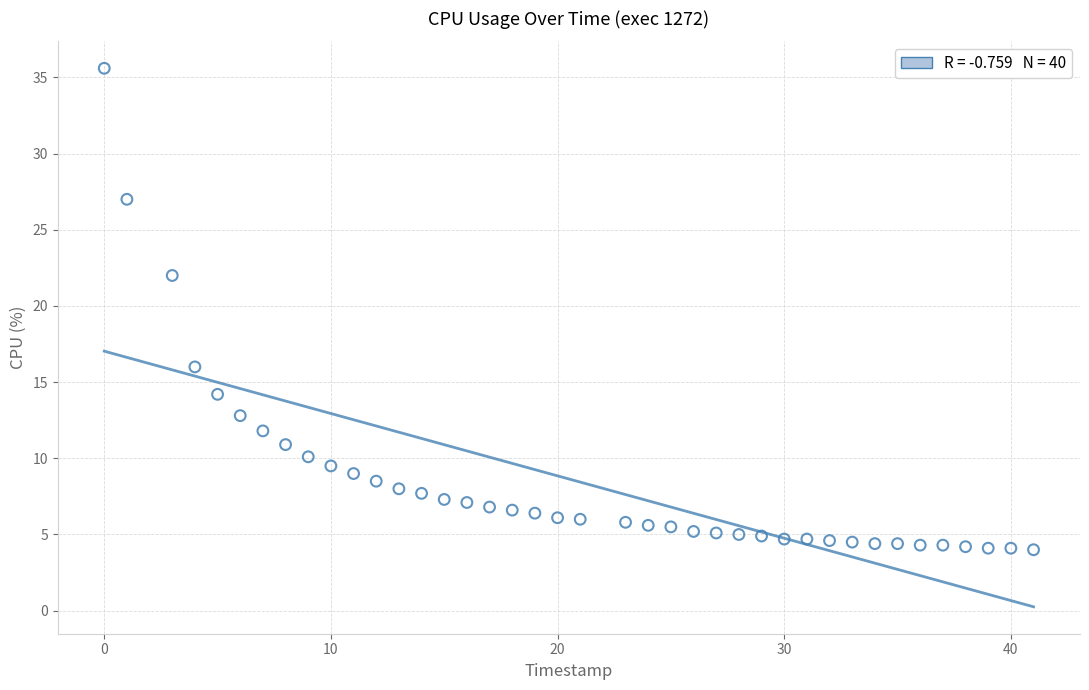

What is the range of X values (max minus min)?

41.0